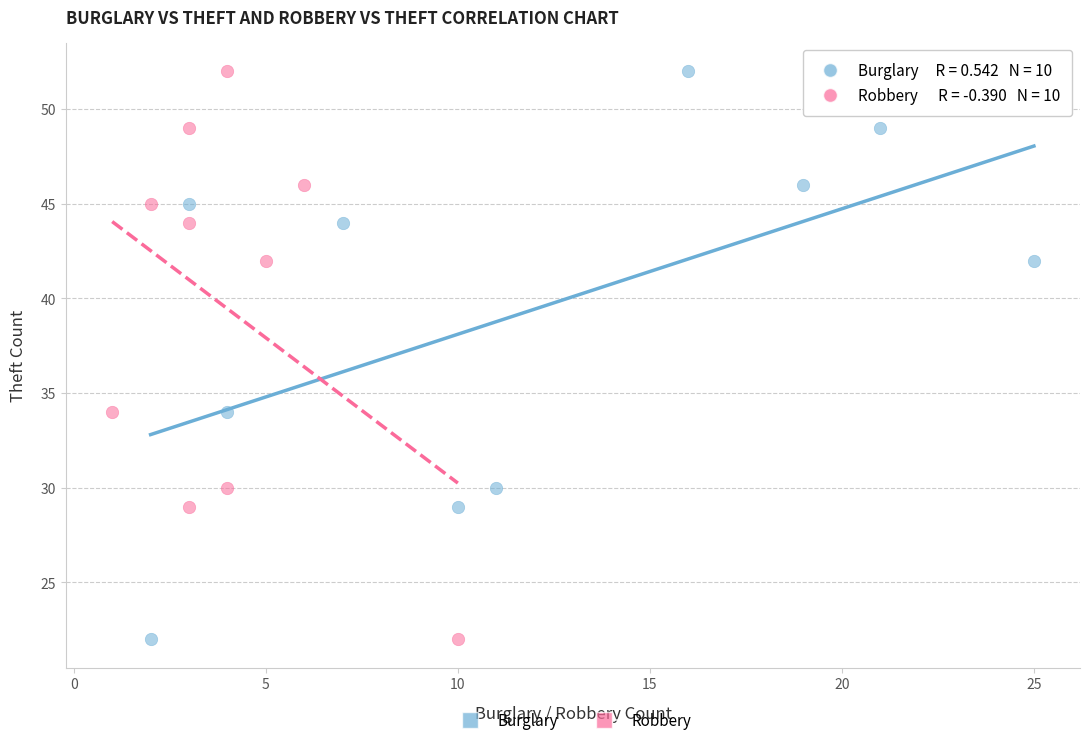

What are all the series names shown in the legend?

Burglary, Robbery